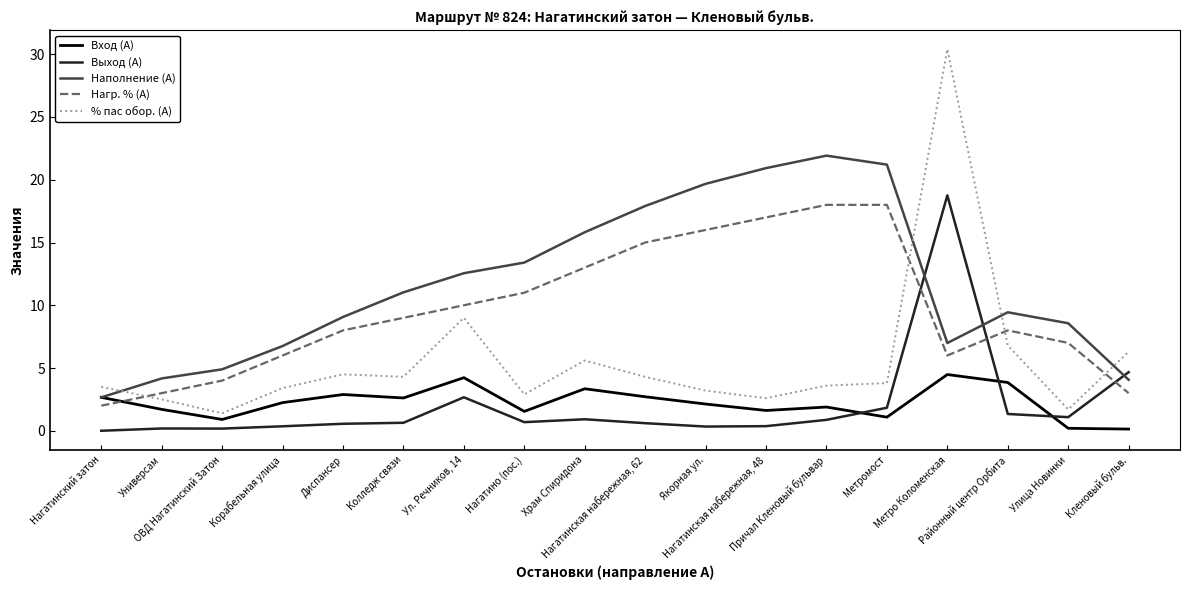

How many times do Нагр. % (А) and Выход (А) cross each other?

3